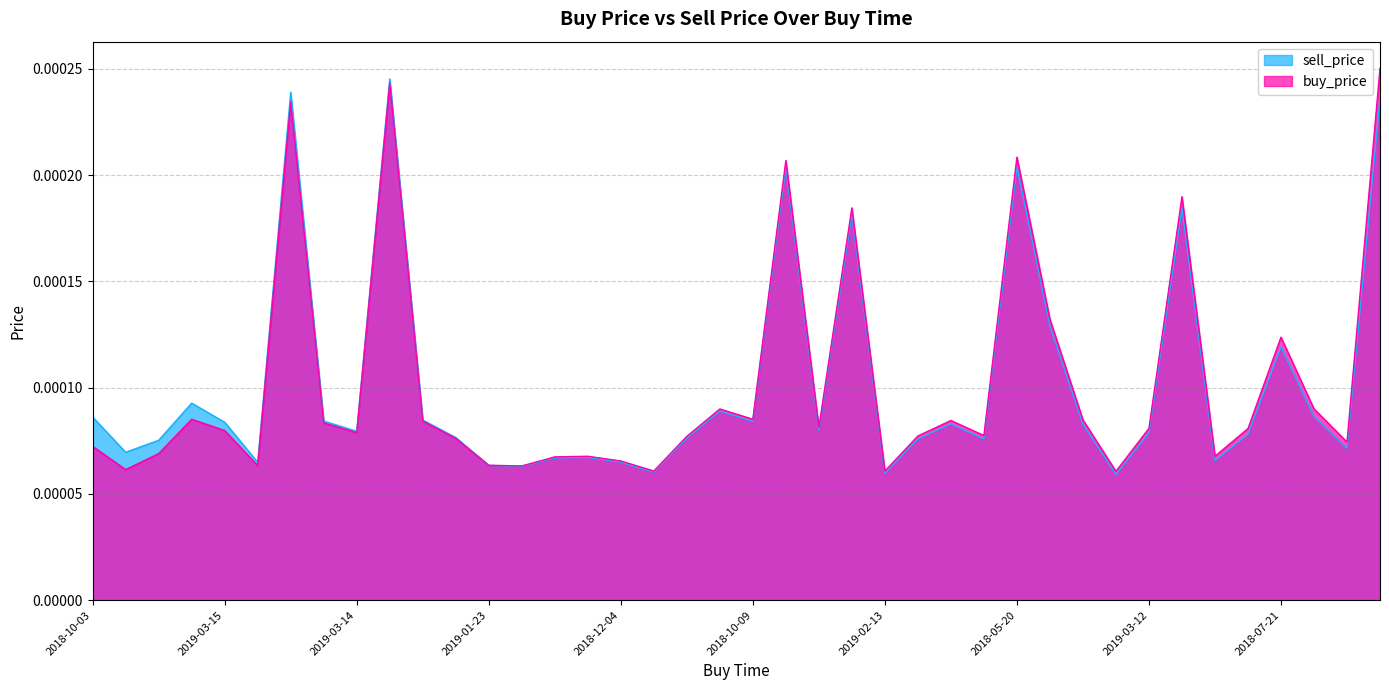

How many lines are shown in the chart?

2